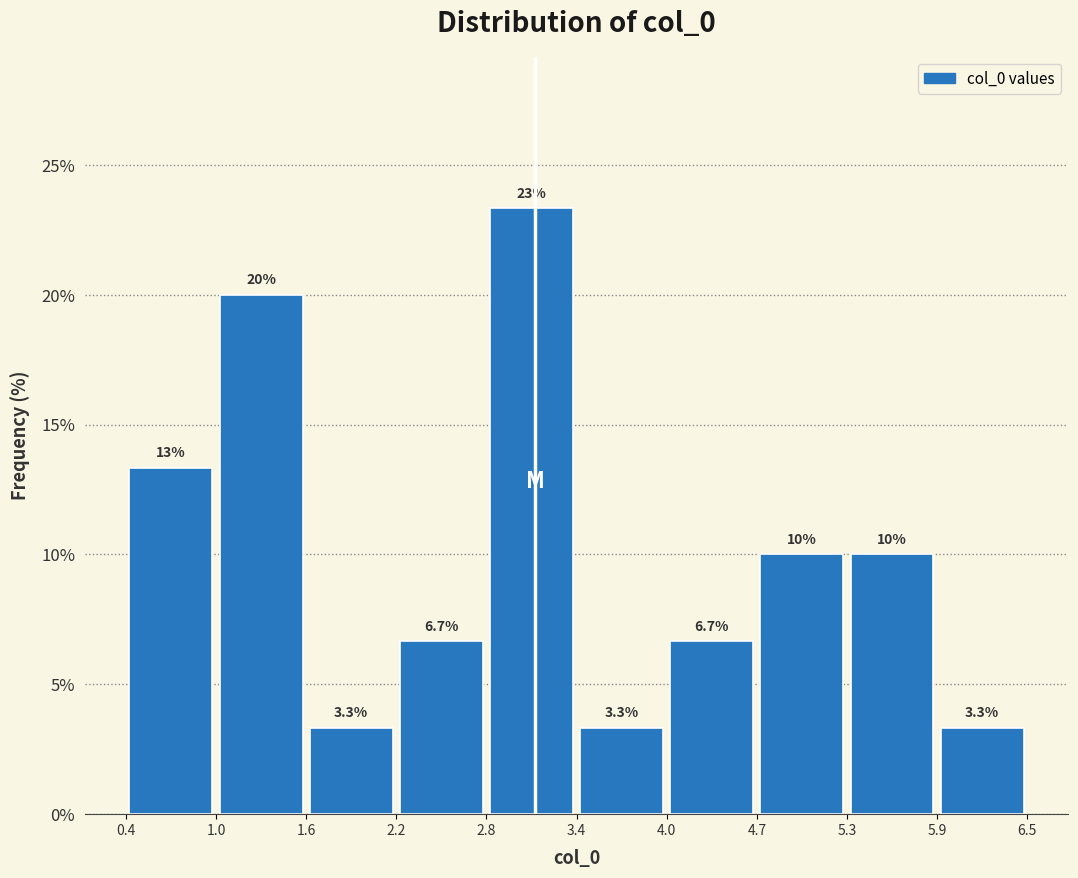

Which range on the x-axis has the tallest bar?

2.8 to 3.4